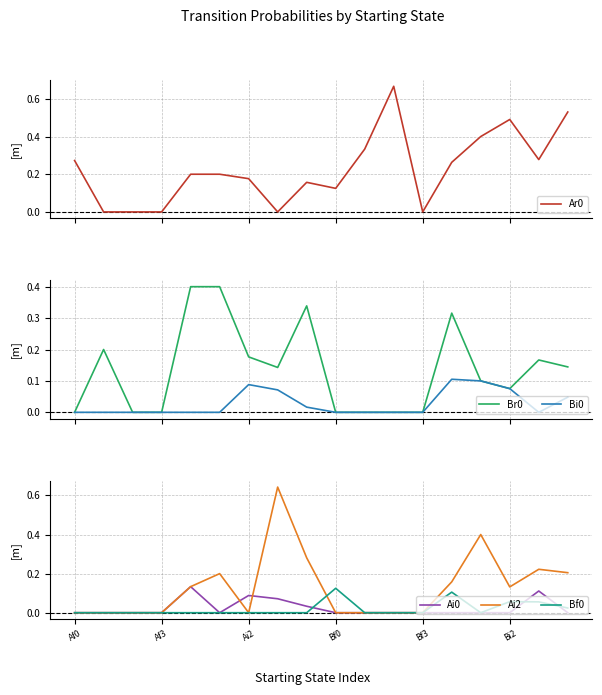

True or false: Ai0 has a value of 0.1 at Bf0.

False